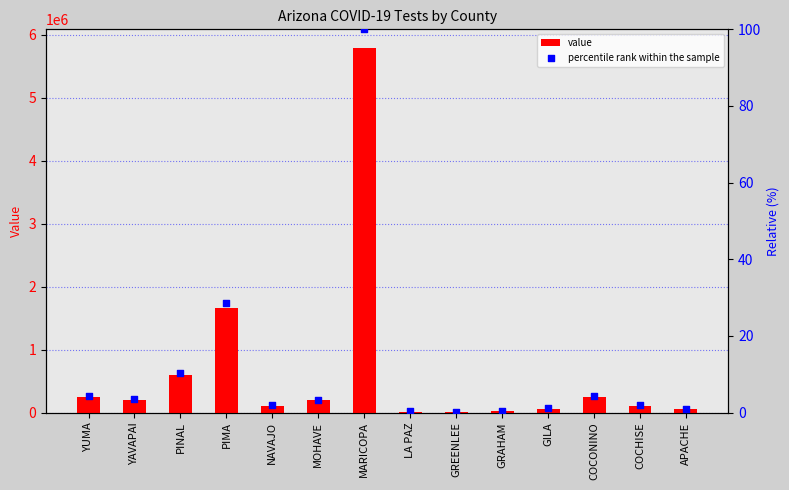

What are all the series names shown in the legend?

value, percentile rank within the sample